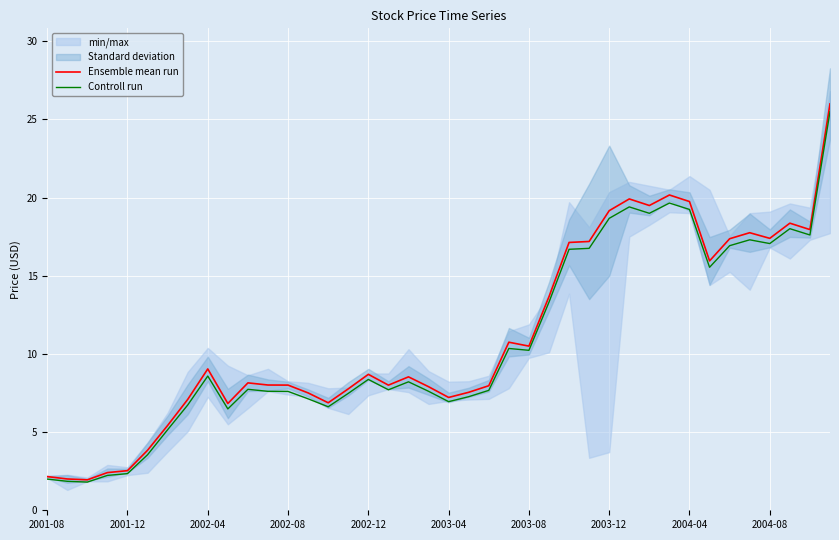

Count the number of data series in this chart.

2